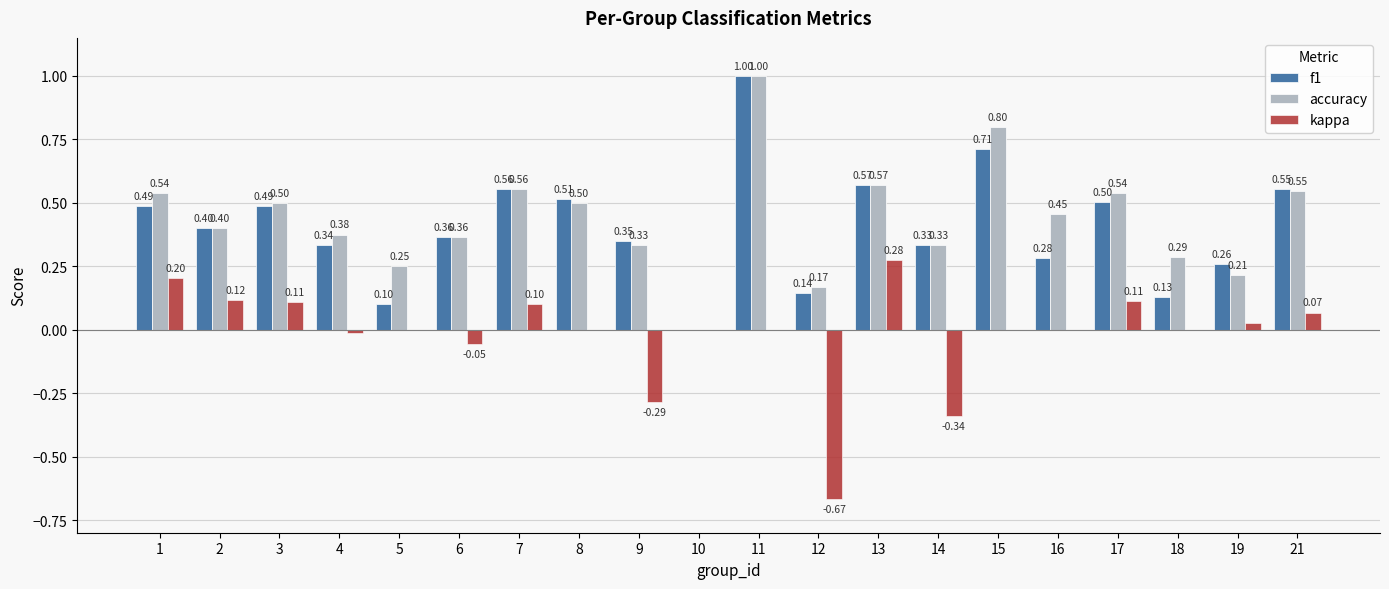

What are all the series names shown in the legend?

f1, accuracy, kappa